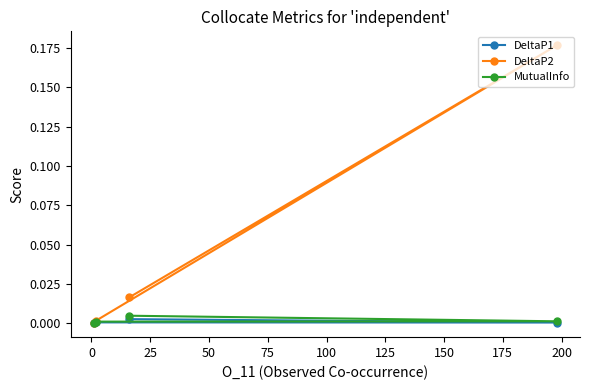

The DeltaP1 series shows 0.0 at 25. True or false?

True